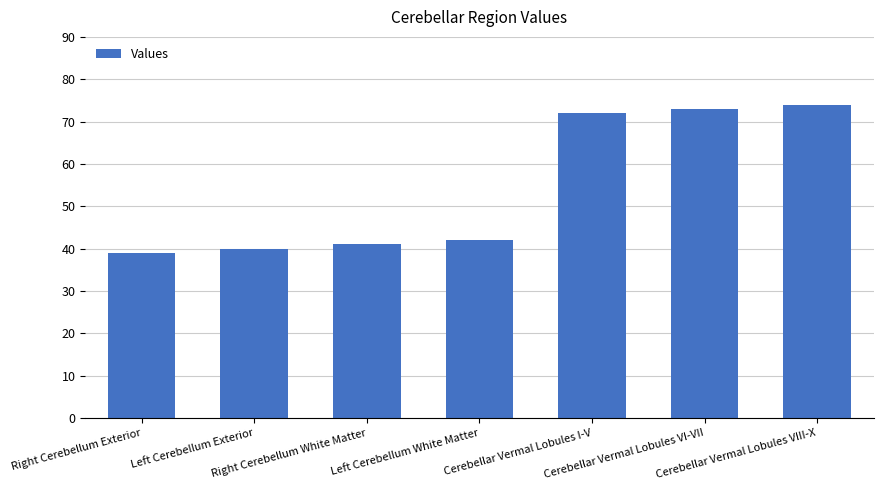

At which category does the chart reach its minimum across all series?

Right Cerebellum Exterior